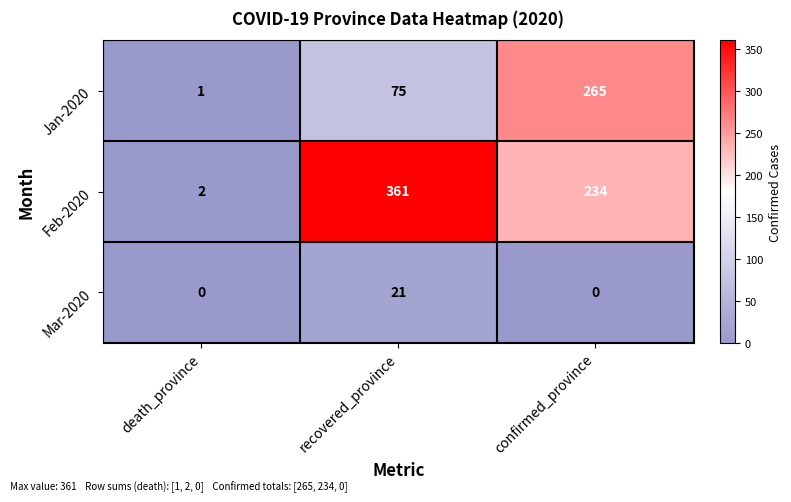

What is the greatest value displayed?

361